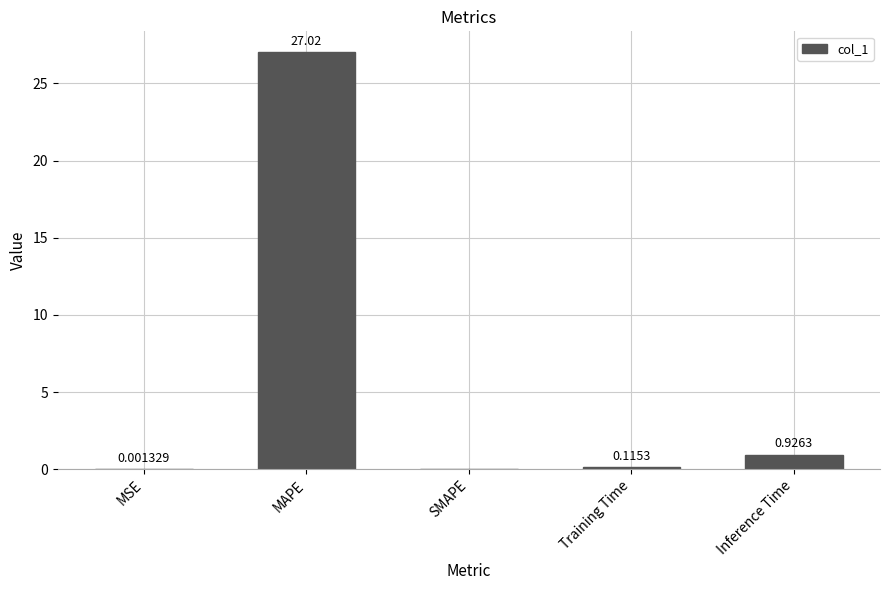

What is the change in value from MAPE to Training Time?

-26.9